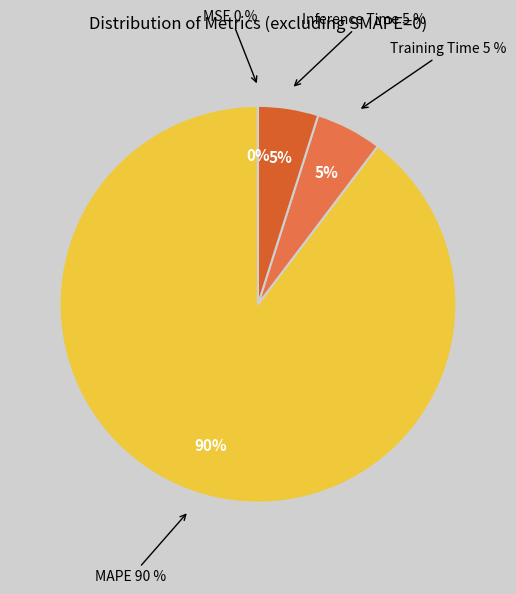

Which has a higher value, MAPE or MSE?

MAPE